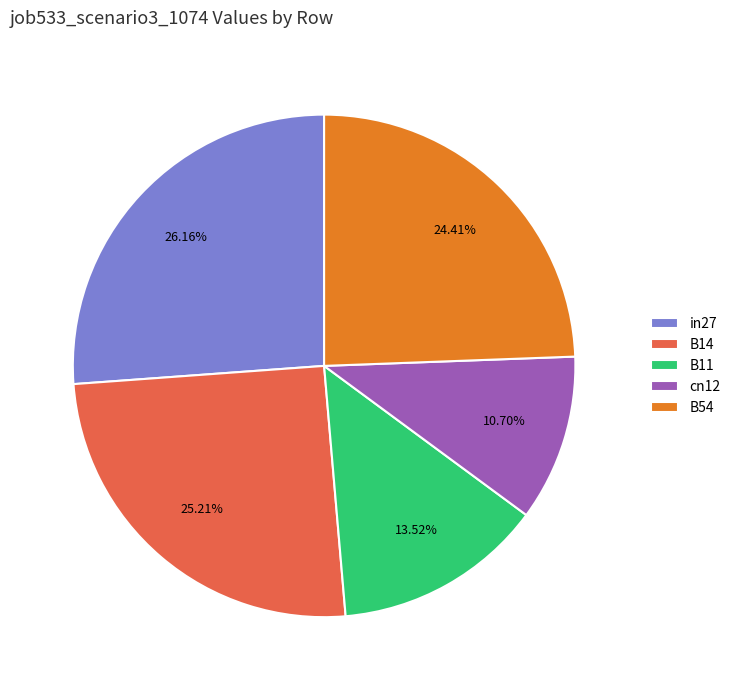

The B54 slice represents 24% of the pie. True or false?

True